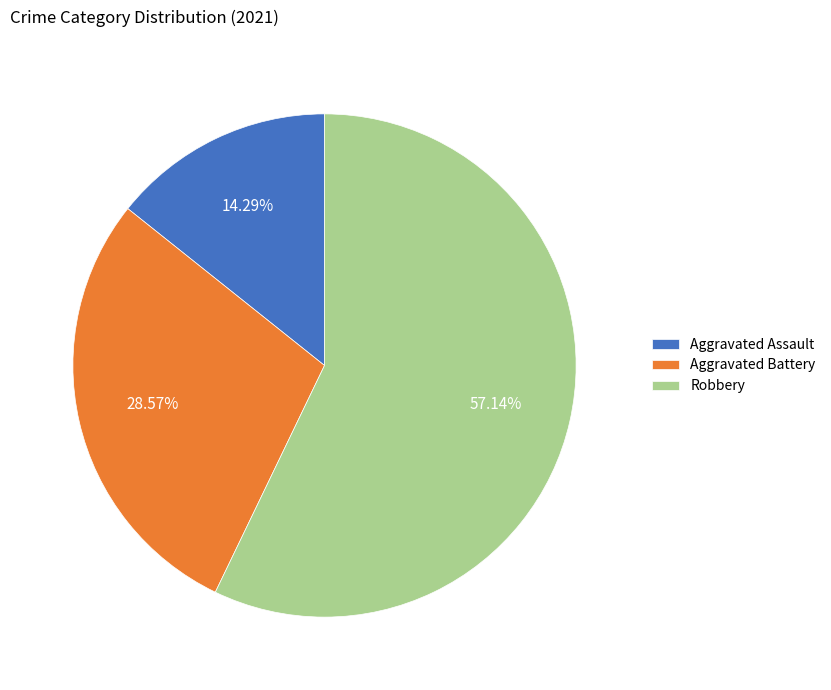

To the nearest percent, what is the combined percentage of Robbery and Aggravated Assault?

71%